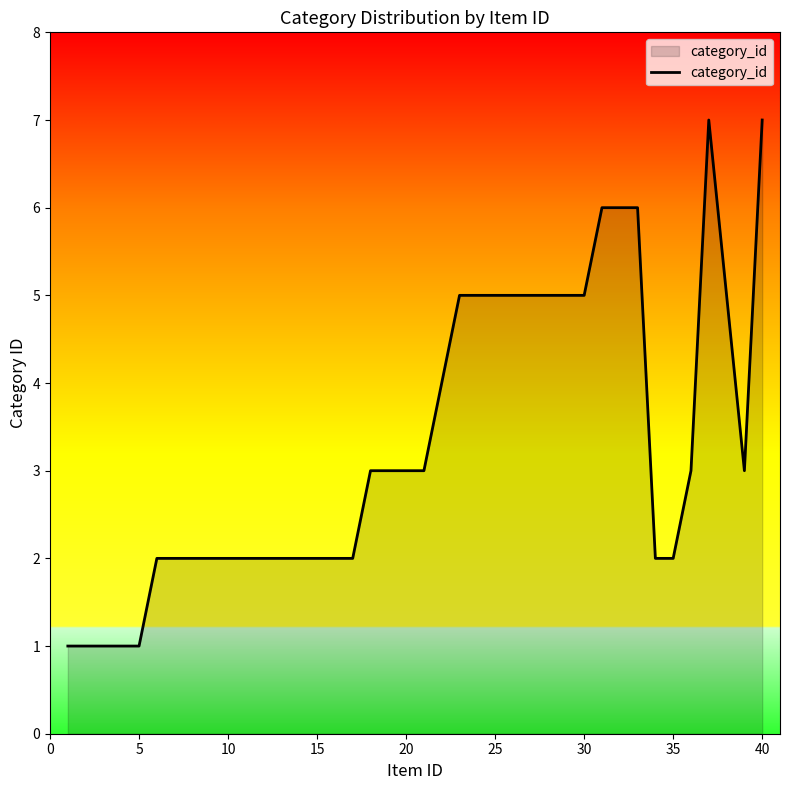

What is the difference between the maximum and minimum values?

6